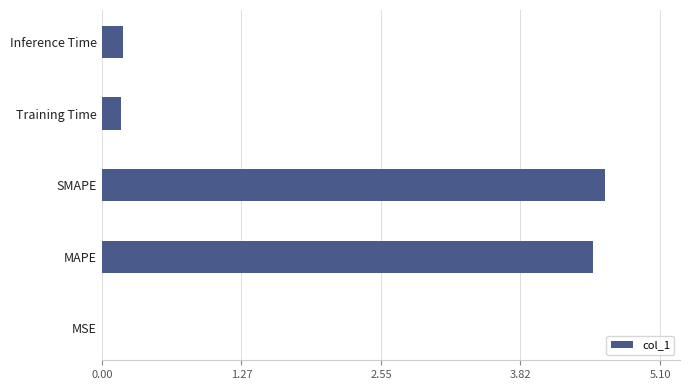

True or false: the data shows 4.5 at MAPE.

True